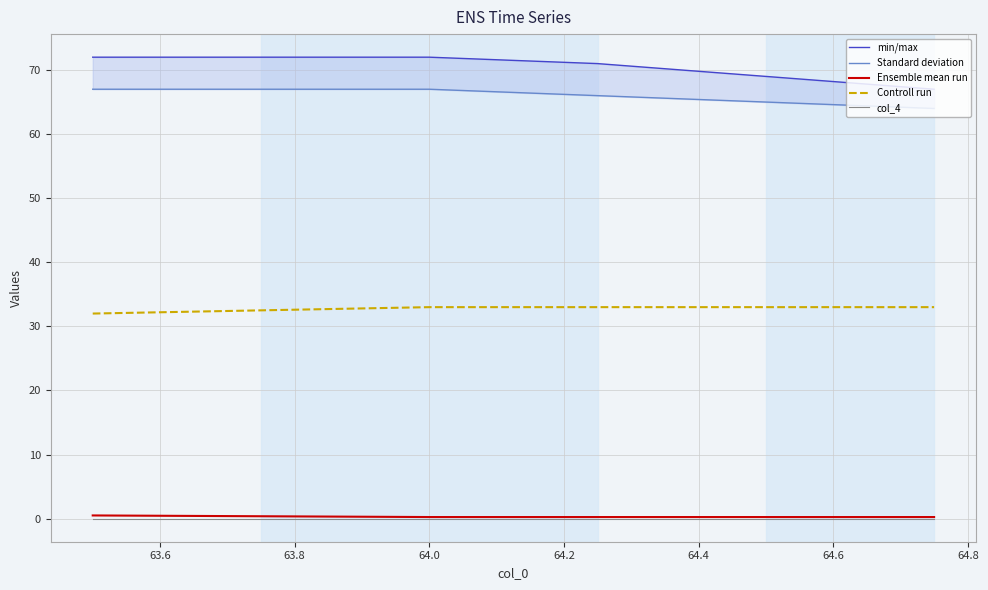

True or false: Controll run and col_4 cross at least once.

False